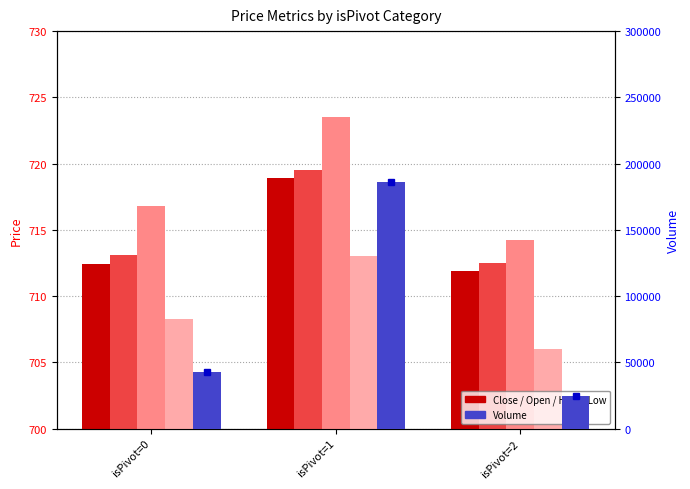

Reading left to right, transcribe all the data shown in this chart.

Close: 712.5	718.9	711.9
Open: 713.1	719.5	712.5
High: 716.8	723.5	714.2
Low: 708.3	713.0	706.0
Volume: 42350.0	185955.0	24677.0